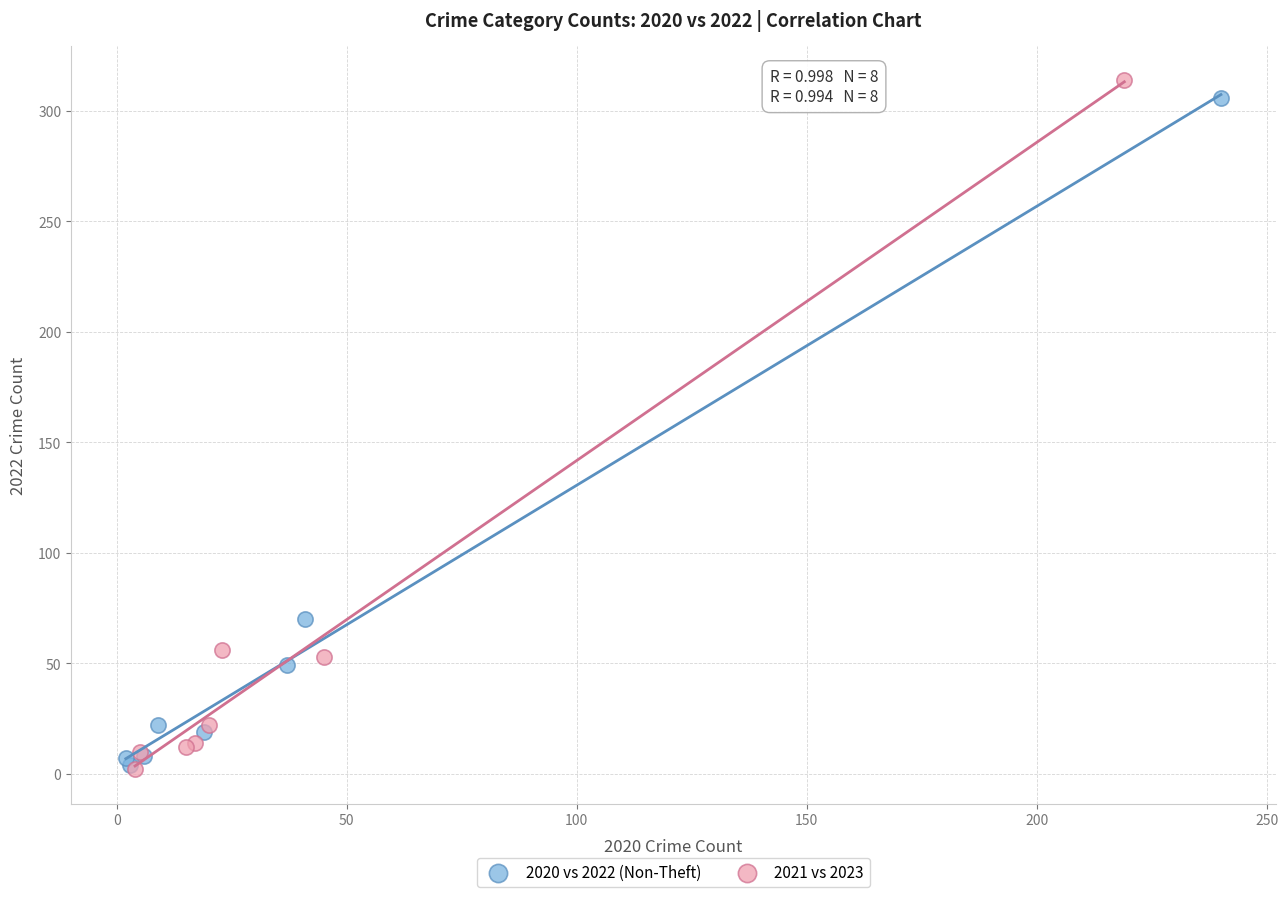

What are all the series names shown in the legend?

2020 vs 2022 (Non-Theft), 2021 vs 2023